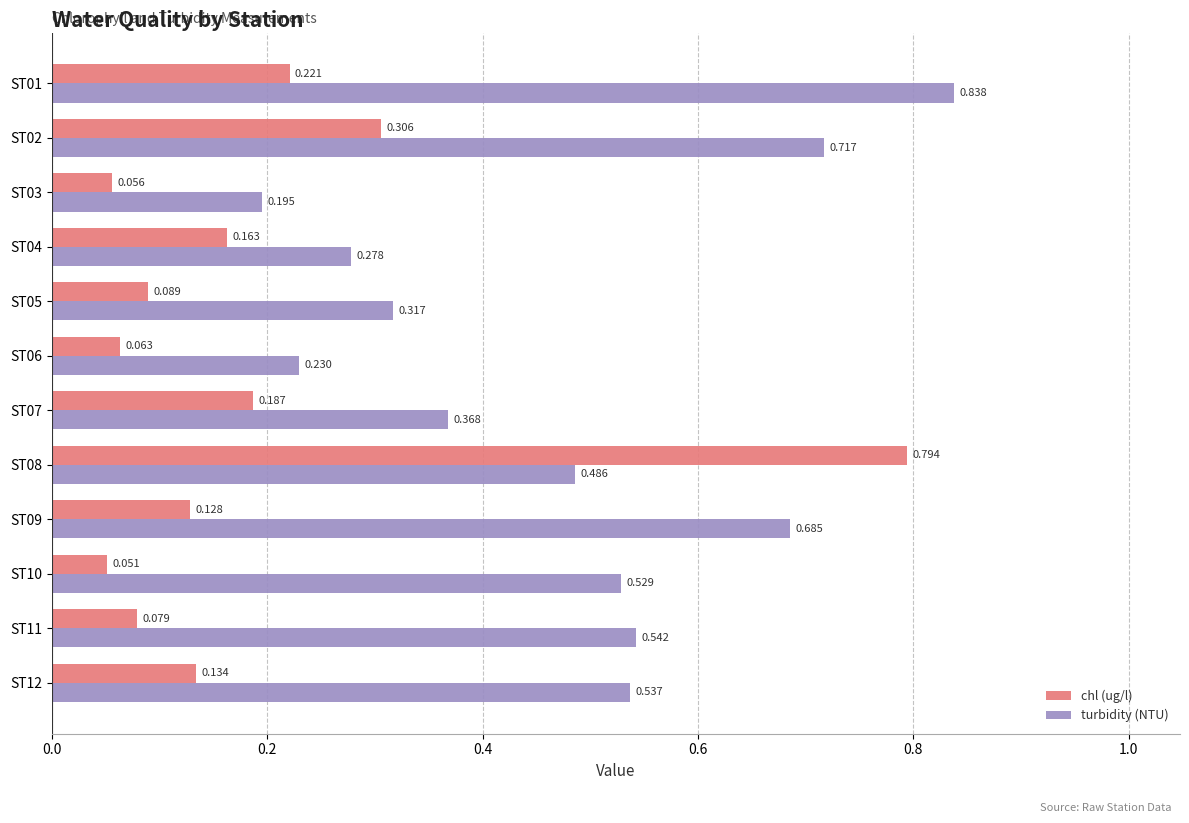

Which series changed the most between ST07 and ST09?

turbidity (NTU)